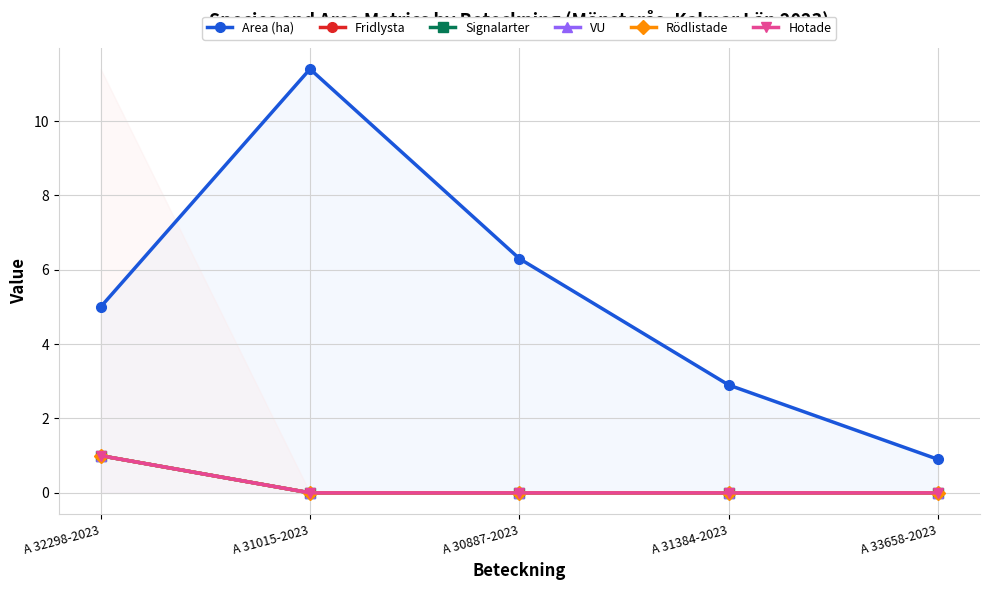

What is the average value of the VU series?

0.2